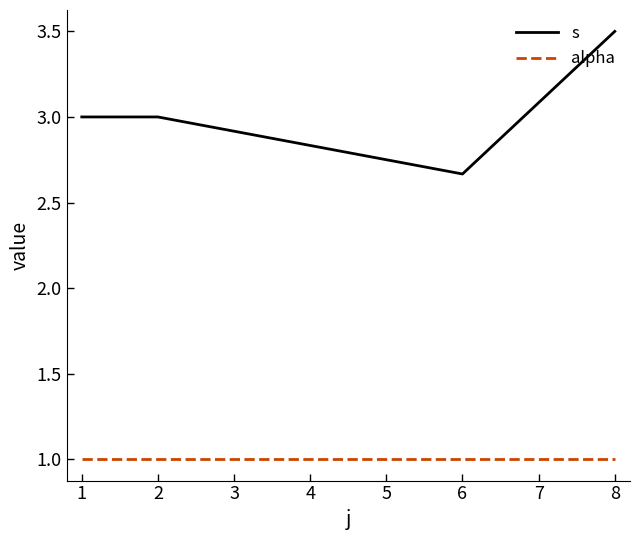

The s series shows 0.9 at 2. True or false?

False